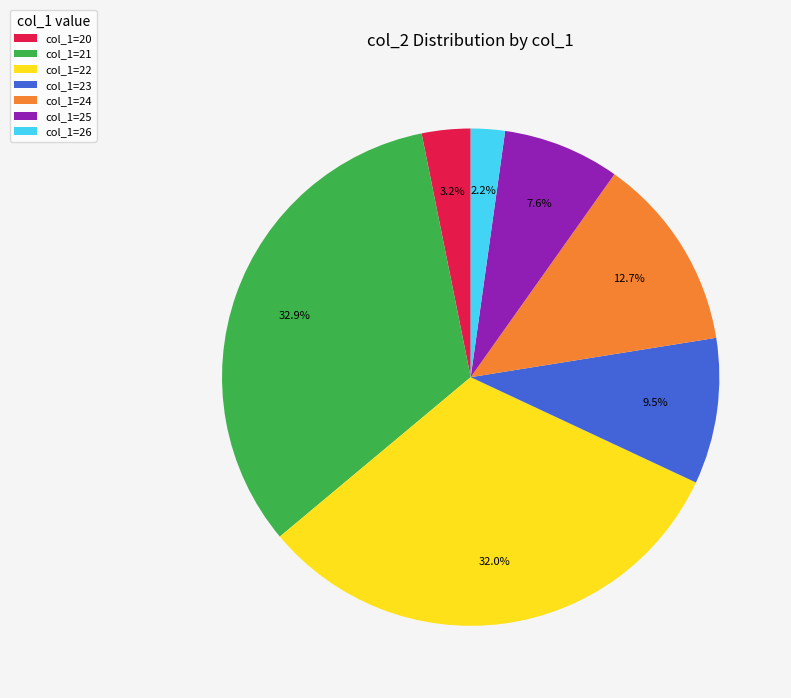

To the nearest percent, what is the average slice percentage?

14%